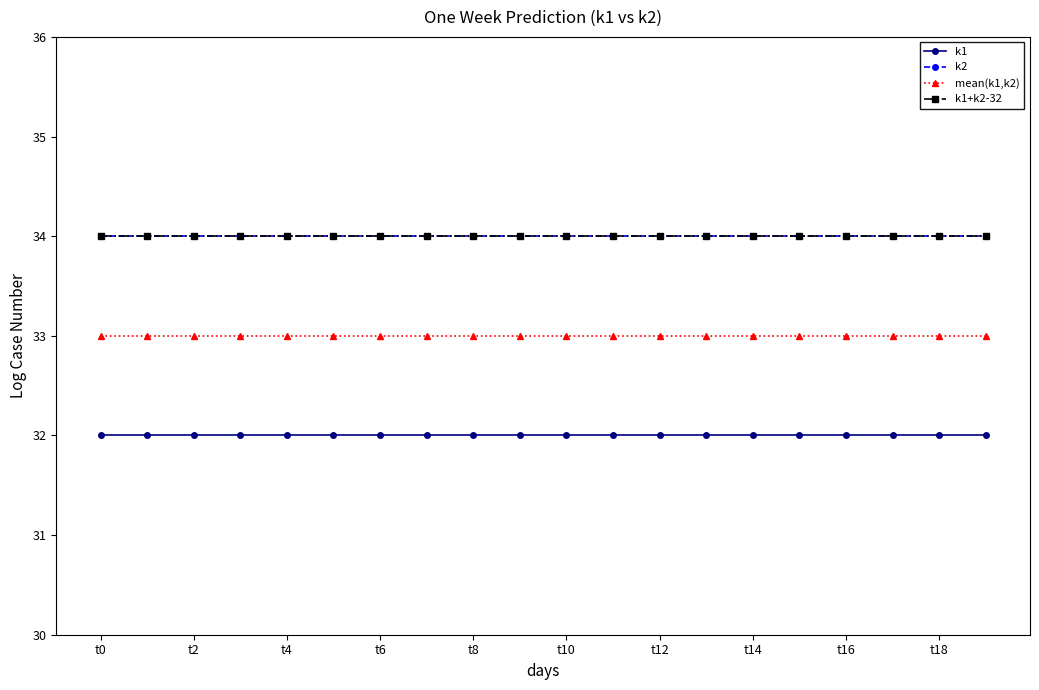

What is the label of the 7th point from the right?

13